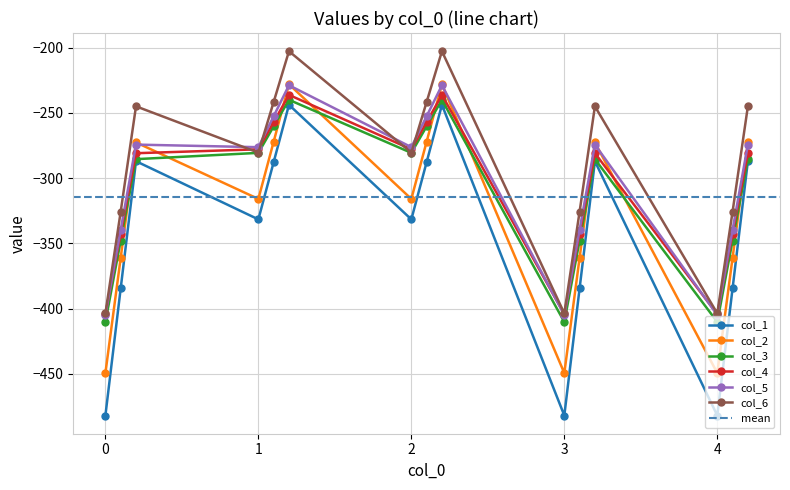

What value does the col_5 series have at 4?

-404.9